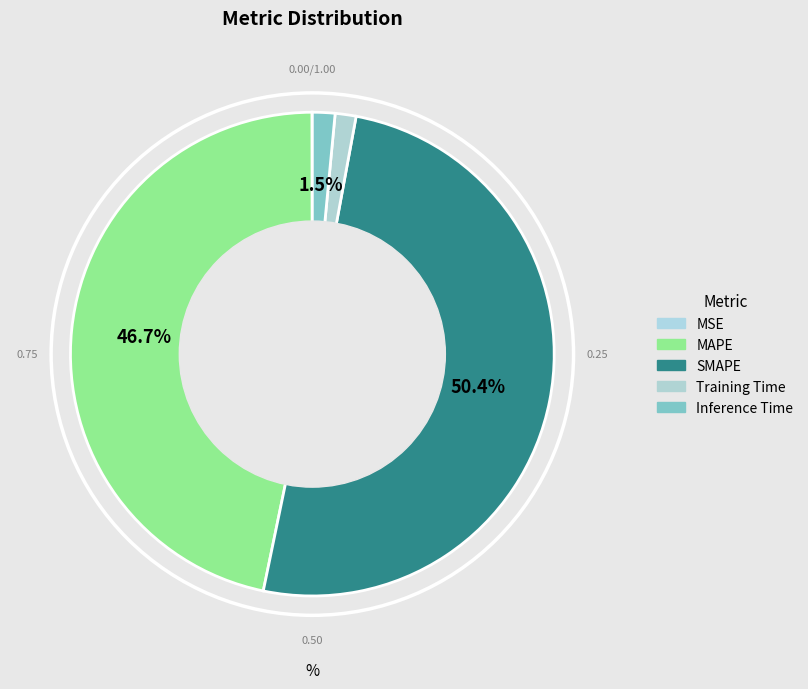

Which slice is the smallest?

MSE